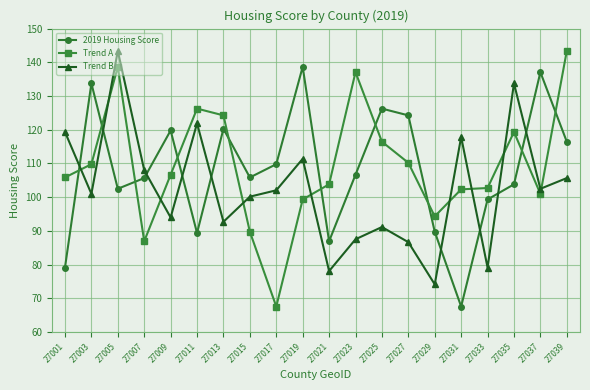

Where do 2019 Housing Score and Trend A first cross each other?

27001 and 27003